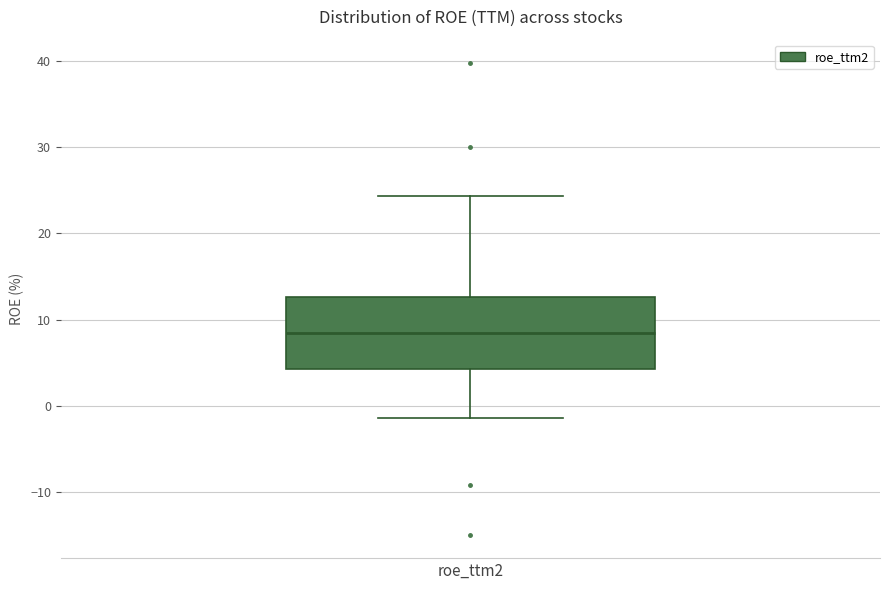

Transcribe this box plot: give where the median line is, the range the box spans, and where the two whiskers end, as read against the y-axis. The values are not printed on the chart, so give them approximately, as read against the axis.

median 8, box 4 to 13, whiskers -1 to 24